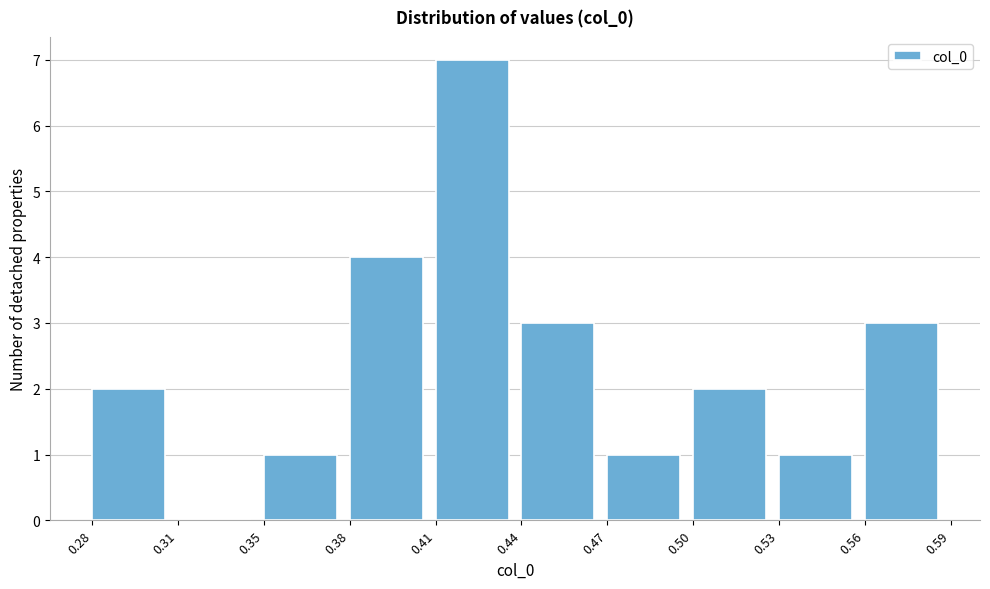

Reading right to left, extract all data points from this chart.

0.56=3	0.53=1	0.50=2	0.47=1	0.44=3	0.41=7	0.38=4	0.35=1	0.31=0	0.28=2